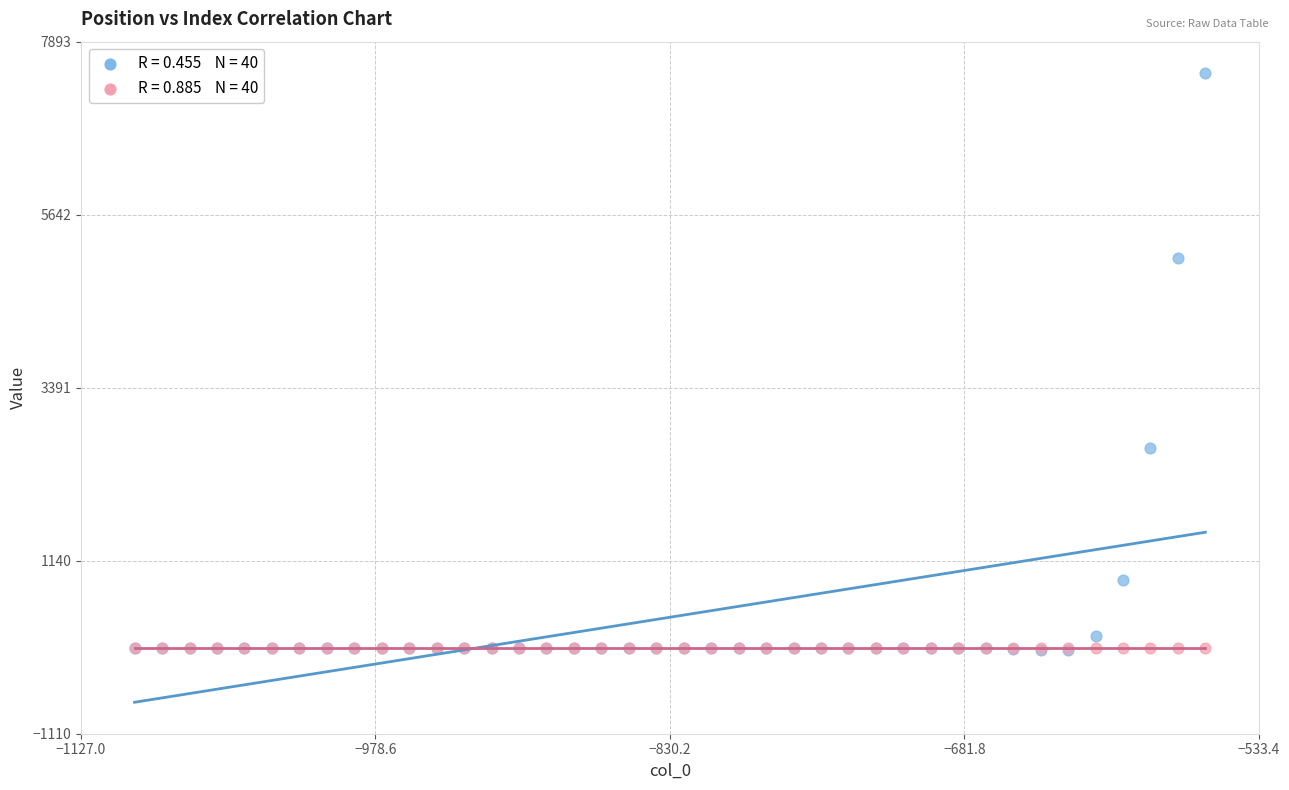

Across all series, what Y value is closest to 3728?

2608.6